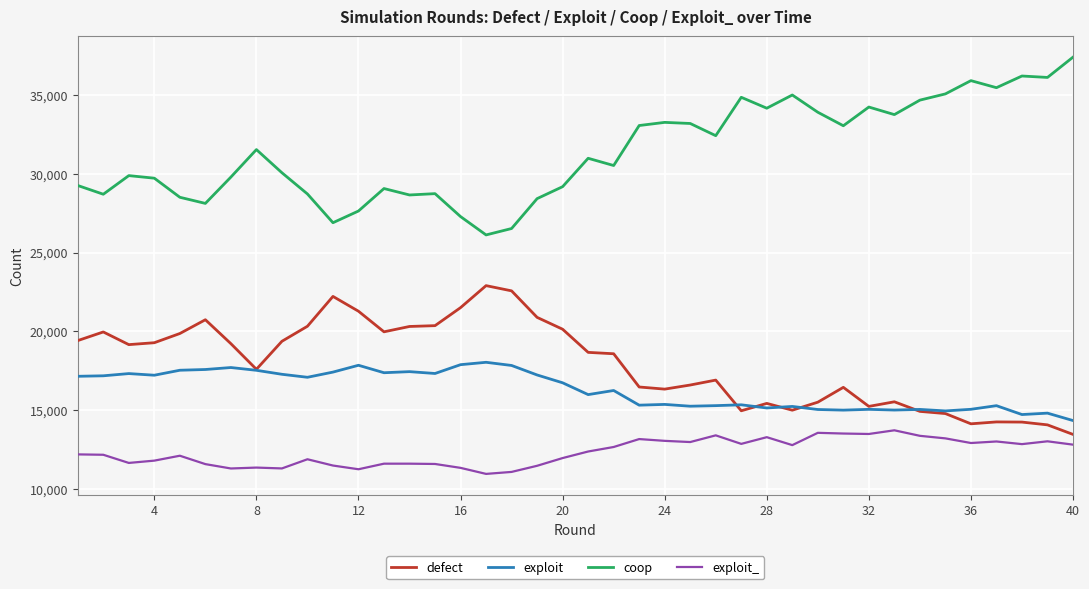

At how many categories does at least one series exceed 36936?

1